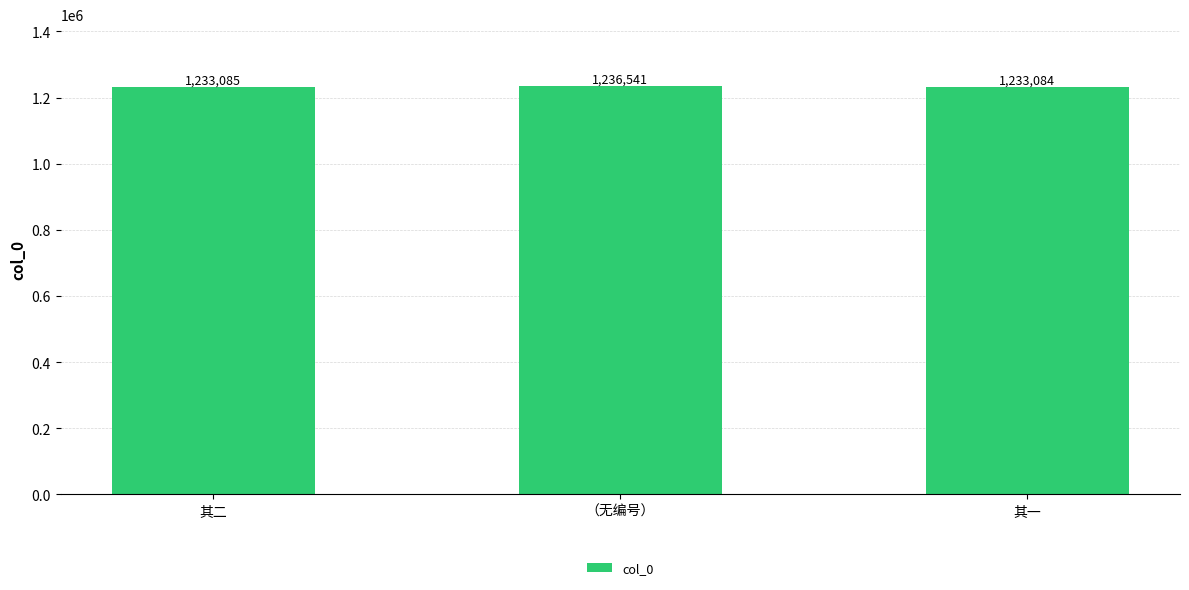

What is the label of the 1st bar from the right?

其一